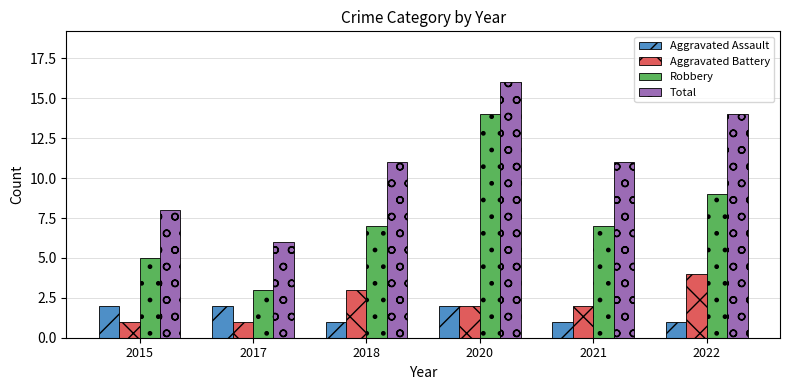

Count the Aggravated Battery values in the range 1 to 3.

5